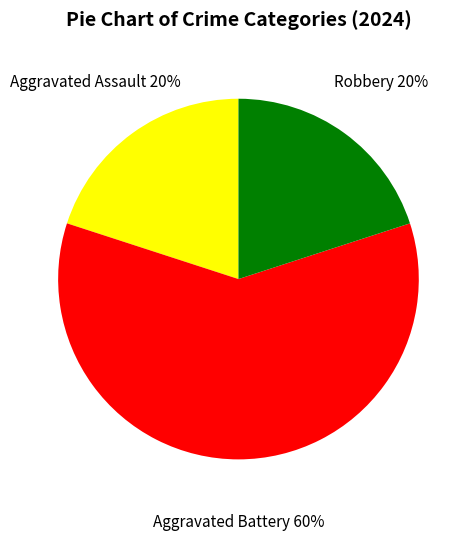

How many slices are in this pie chart?

3